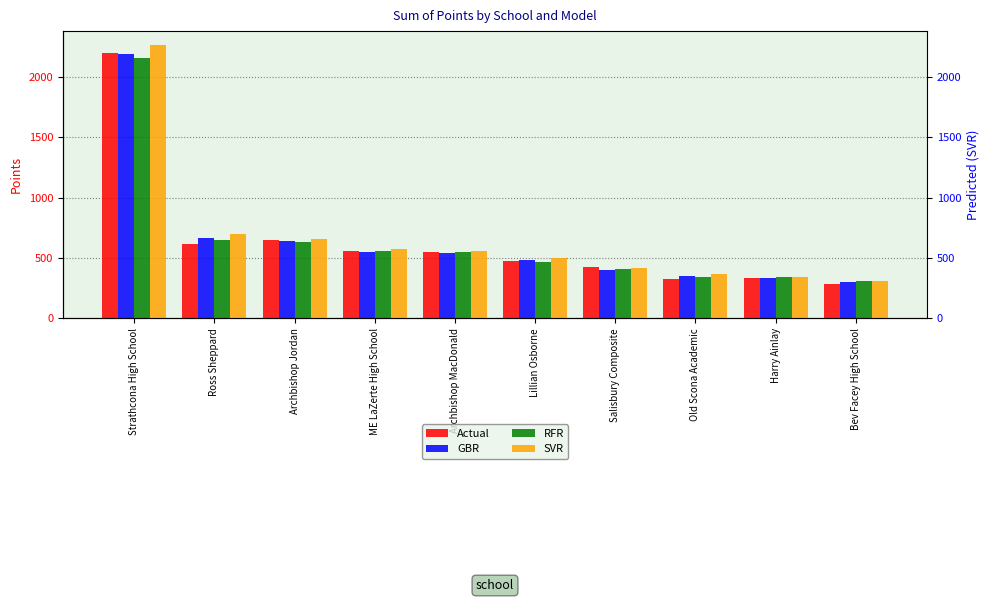

How many values in the GBR series are below 539?

5